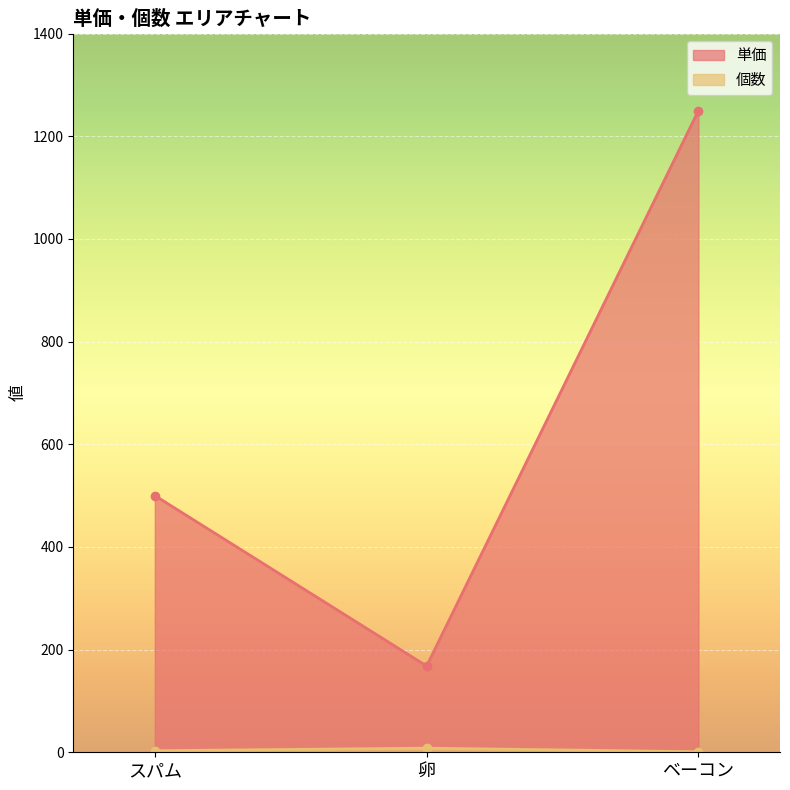

What is the sum of all 個数 values?

12